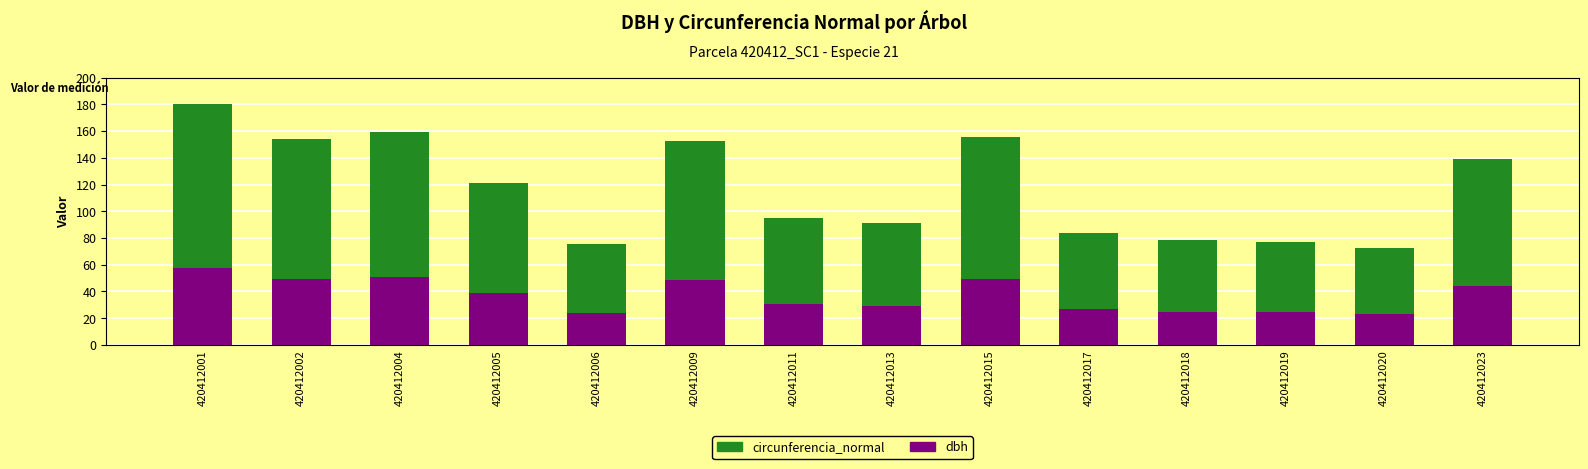

At how many categories does at least one series exceed 42?

14